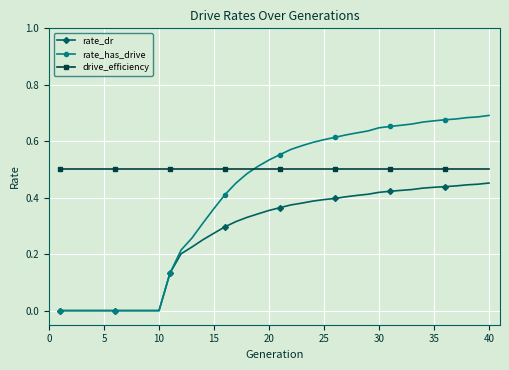

Rank the series by their maximum value, from highest to lowest.

rate_has_drive, drive_efficiency, rate_dr